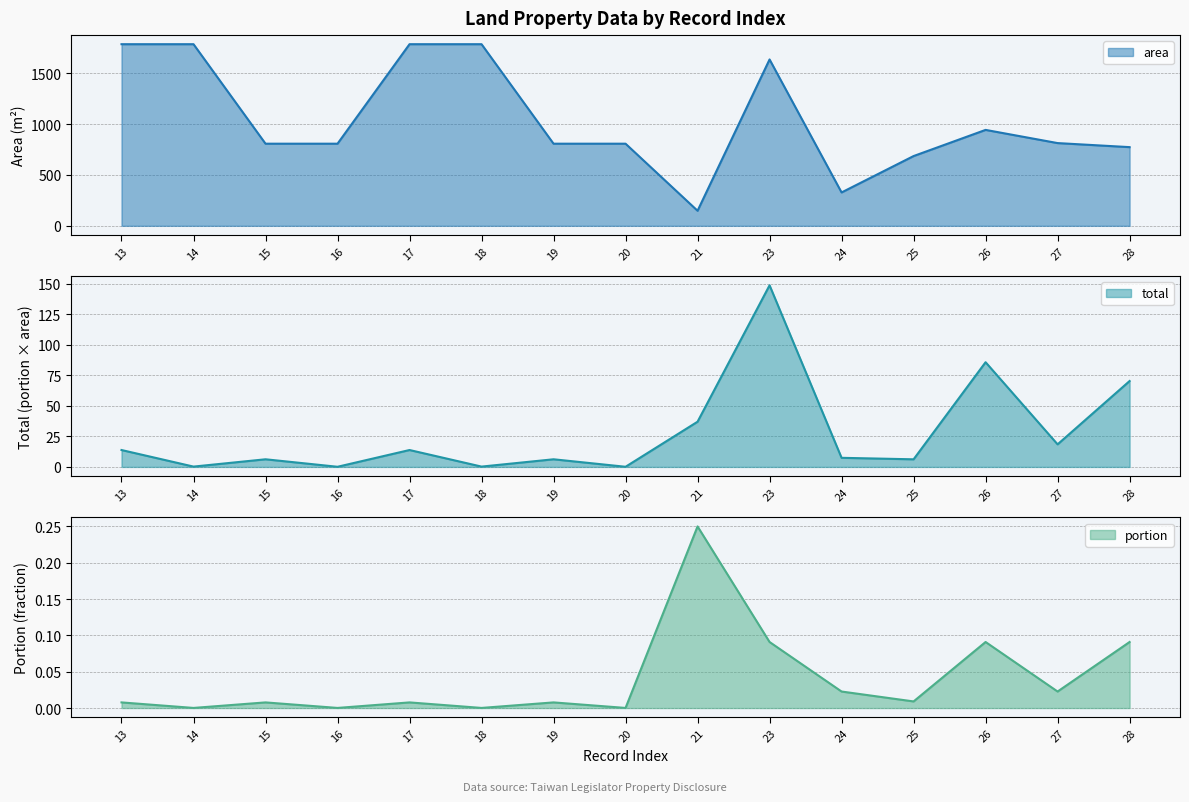

True or false: area and total intersect in this chart.

False